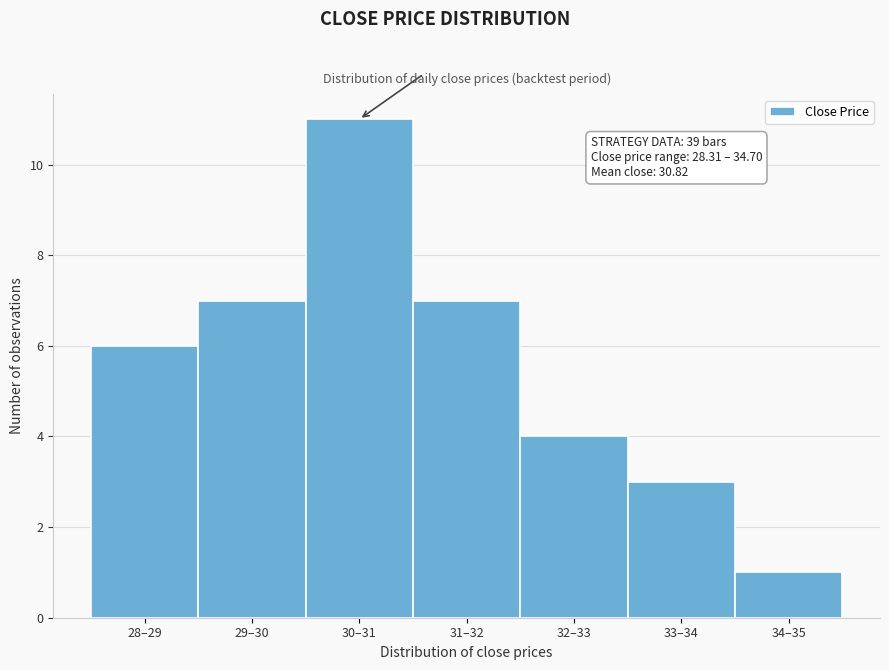

Reading left to right, transcribe all the data shown in this chart.

6	7	11	7	4	3	1